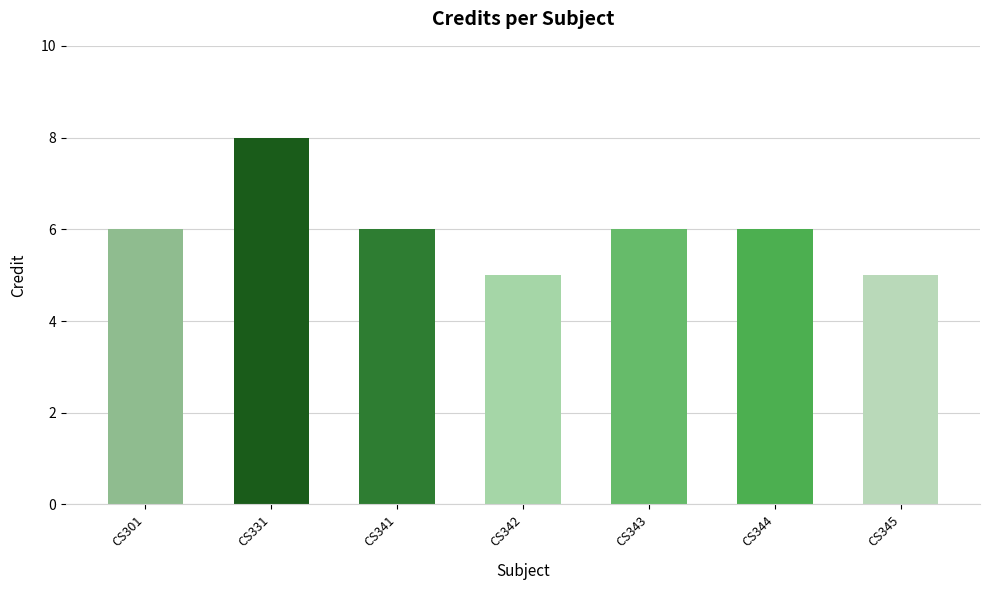

Read the value at CS341.

6